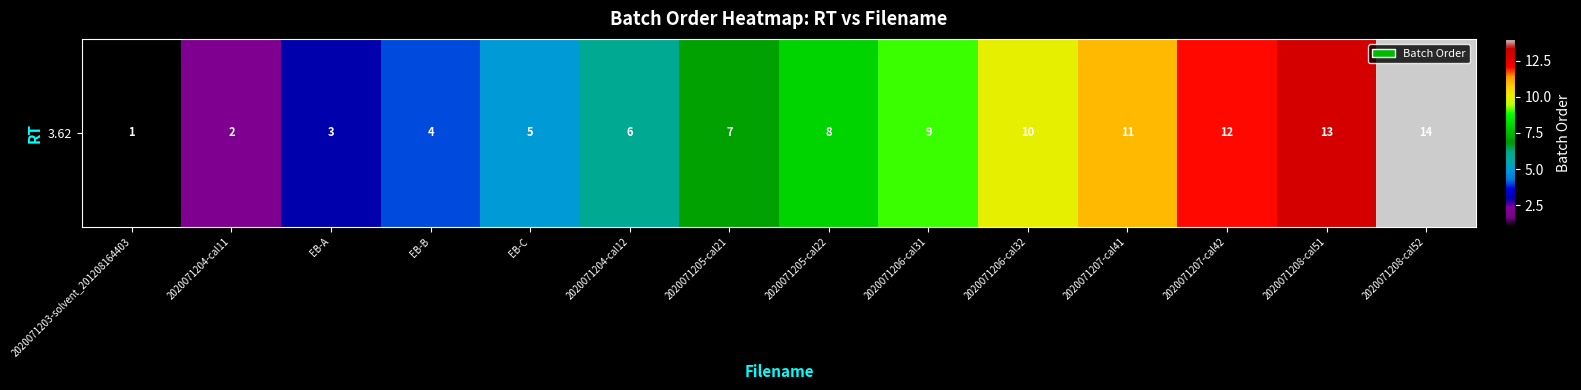

Where does the data first go above 8?

2020071206-cal31